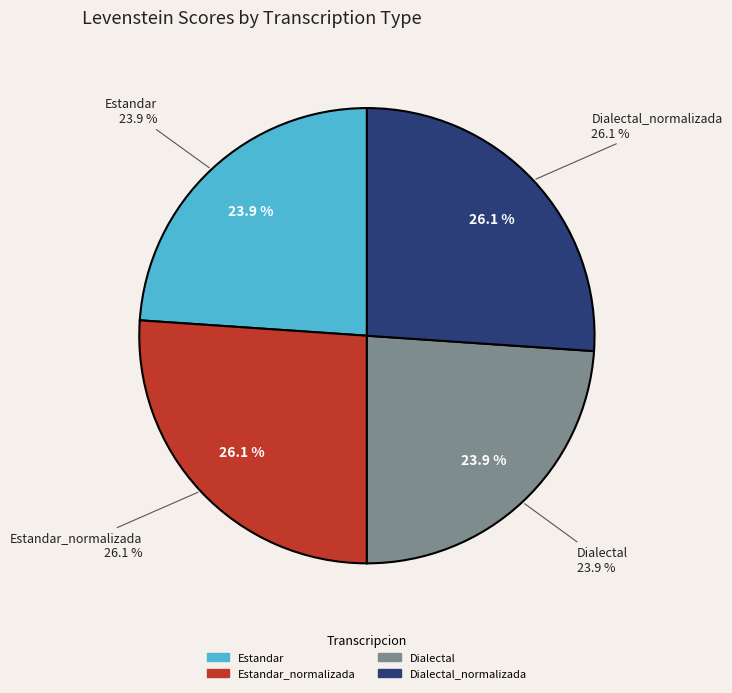

What is the smallest slice in the pie chart?

Estandar